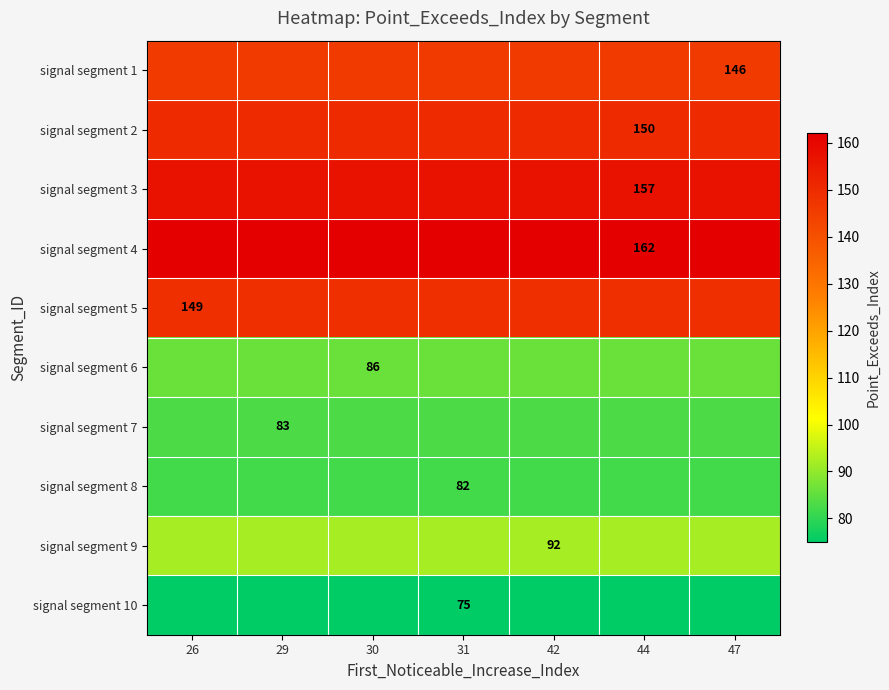

True or false: signal segment 7 has a value of 83 at 29.

True